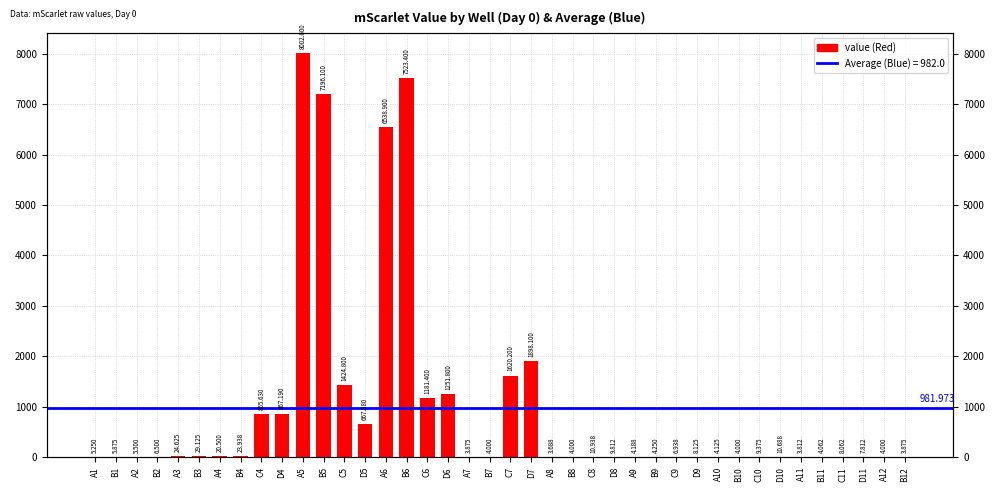

What is the minimum value shown in the chart?

3.7